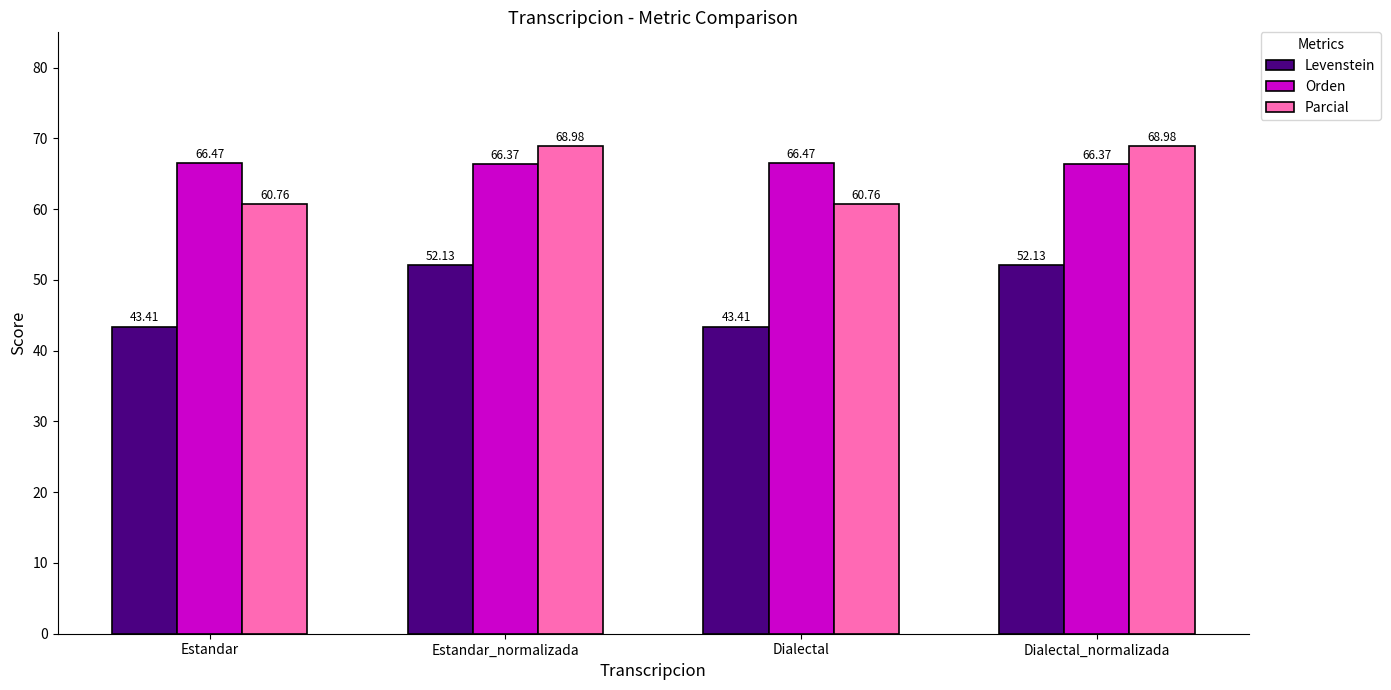

What is the maximum value shown in the chart?

69.0